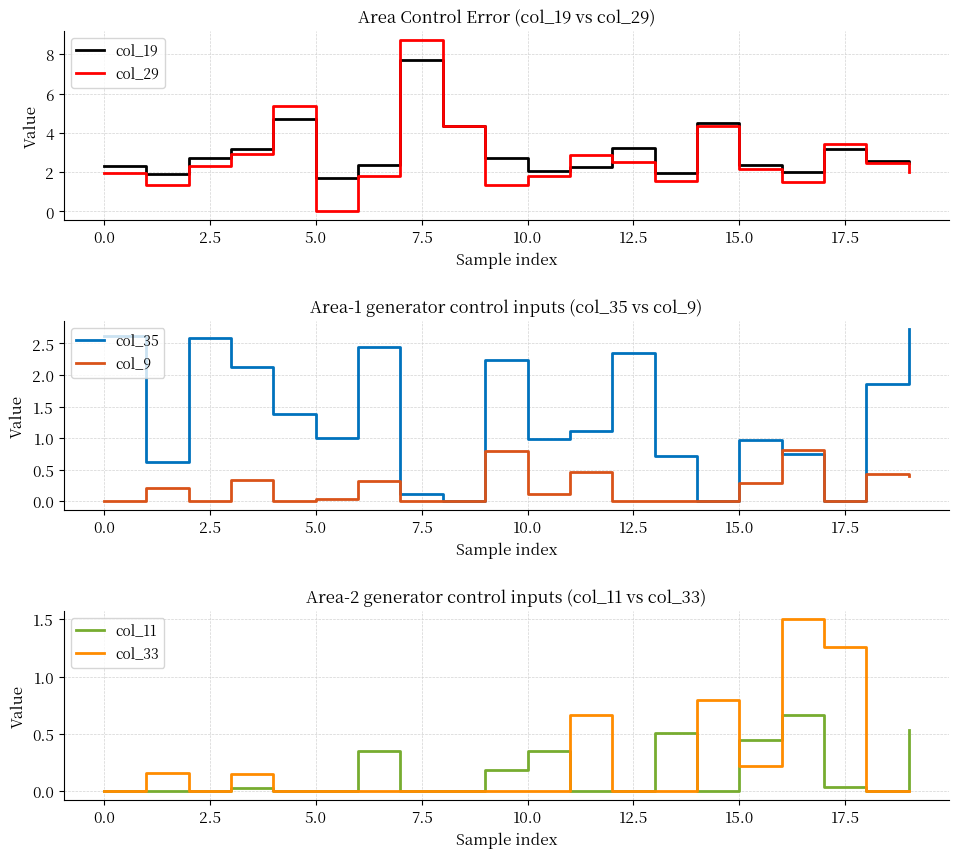

At which label does col_29 reach its minimum?

5.0